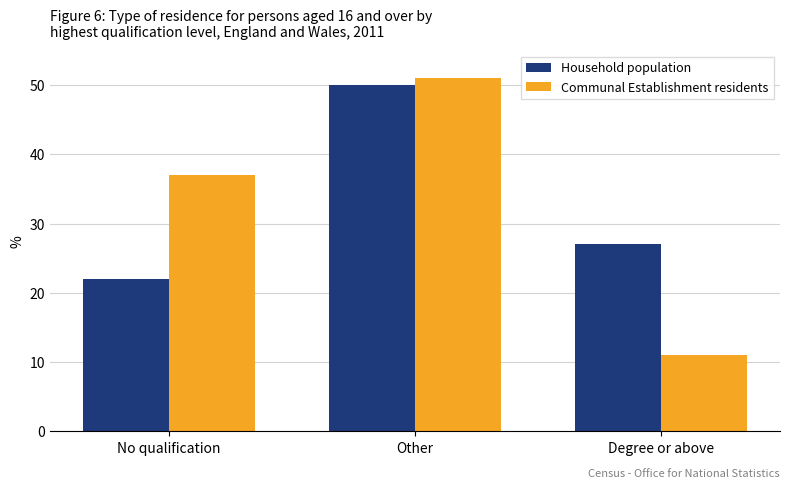

Count the number of categories in the chart.

3